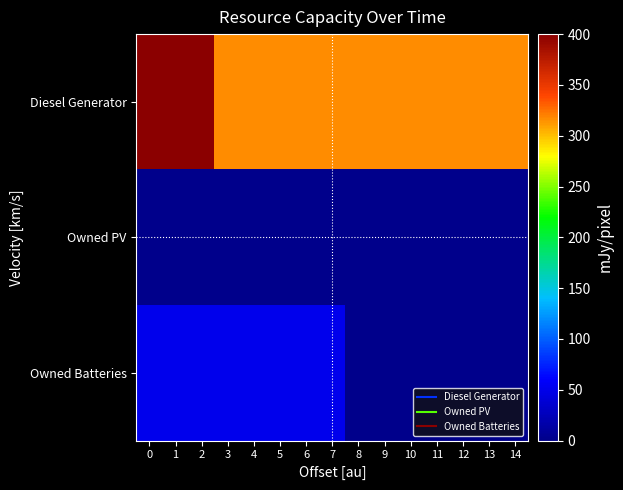

Between 12 and 2, which is larger?

2